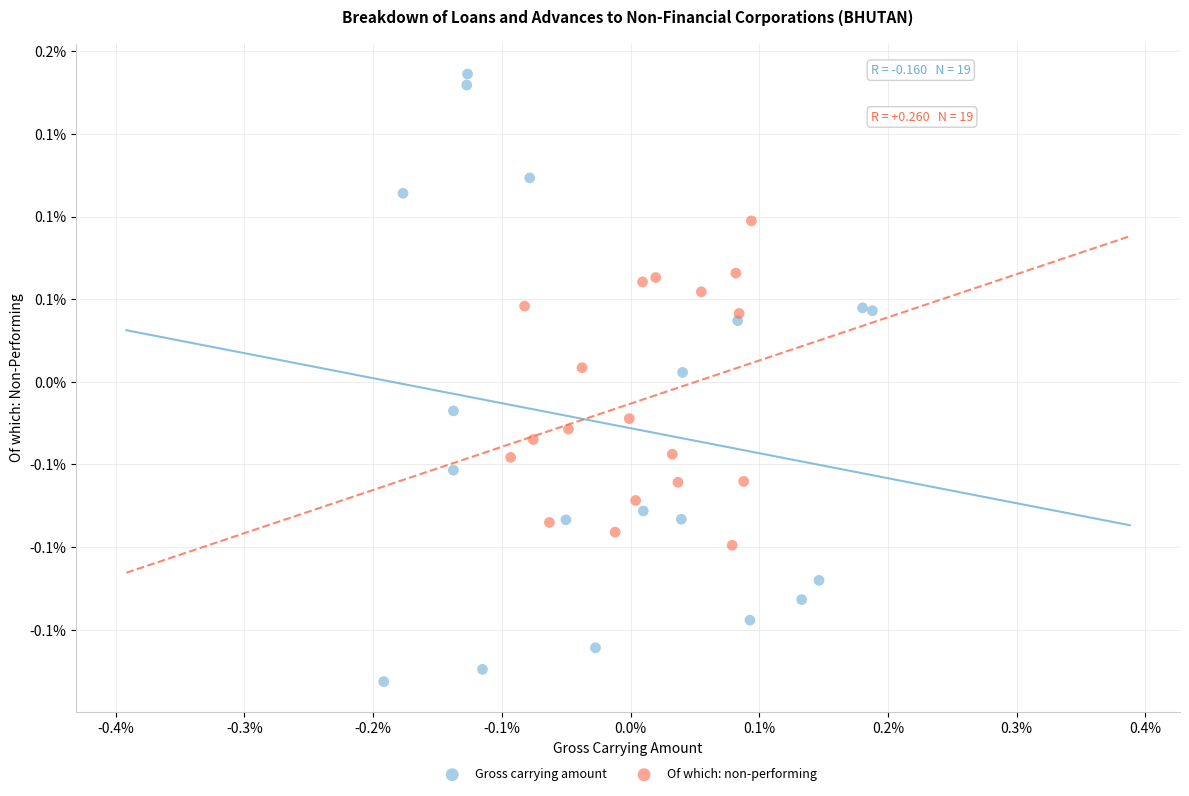

Which series has the widest spread of Y values?

Gross carrying amount